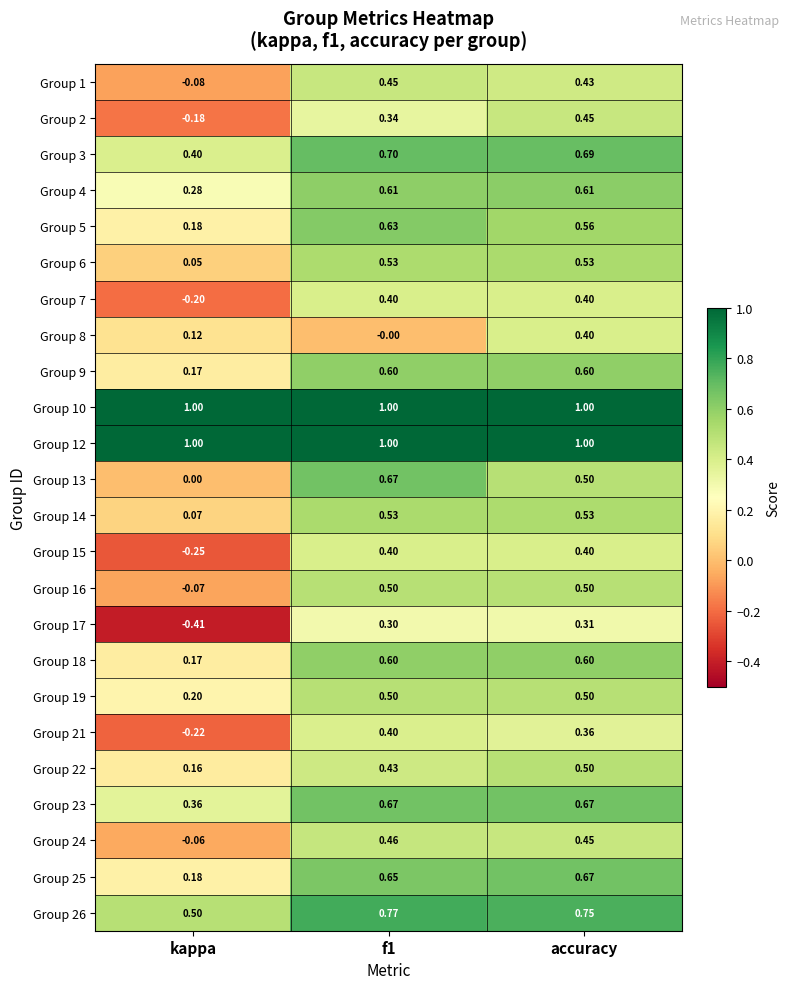

Where is Group 7 nearest to the value 0?

kappa